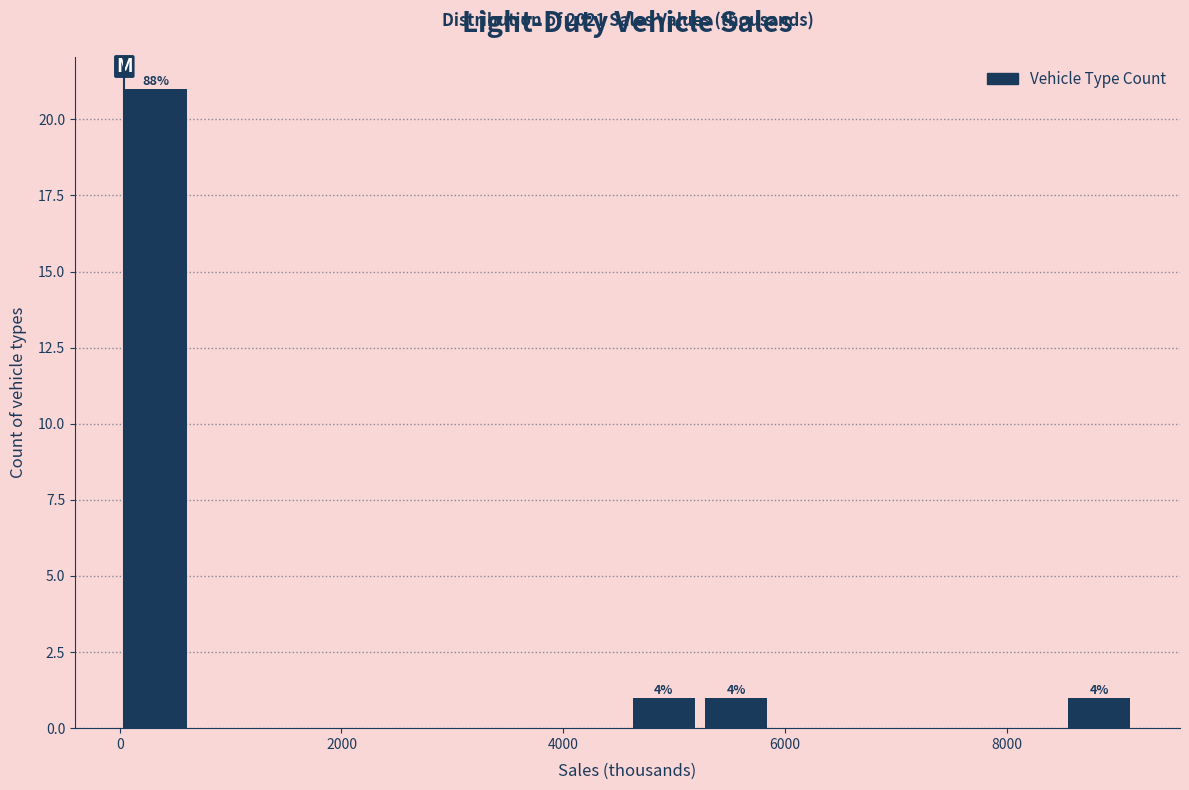

Around what value on the x-axis is the tallest bar? Give the approximate position of its centre, as read against the axis.

400